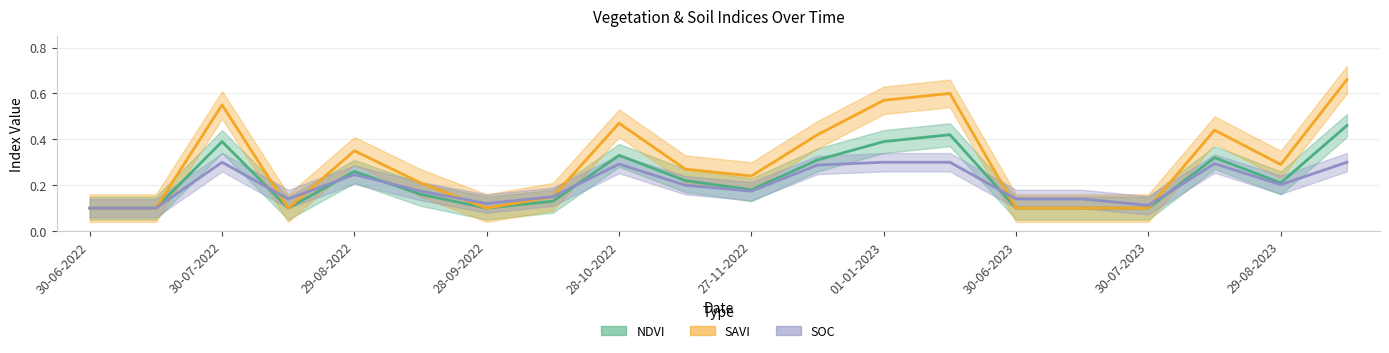

Where is the first local minimum for soc?

14-08-2022